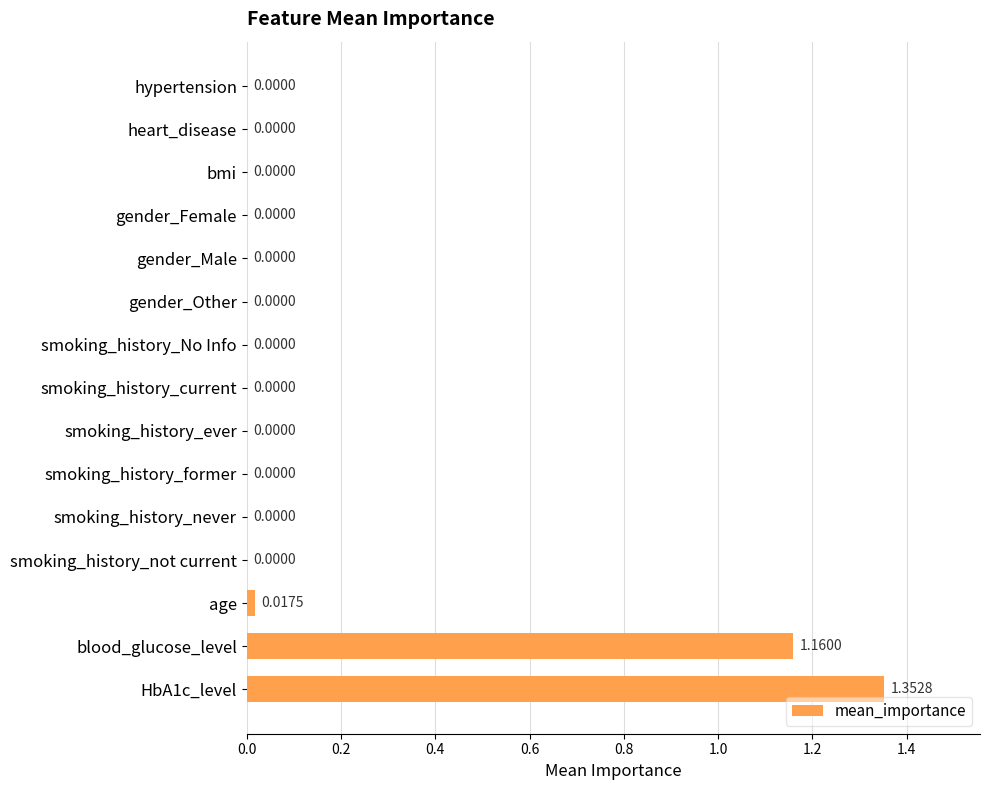

What is the average value?

0.2